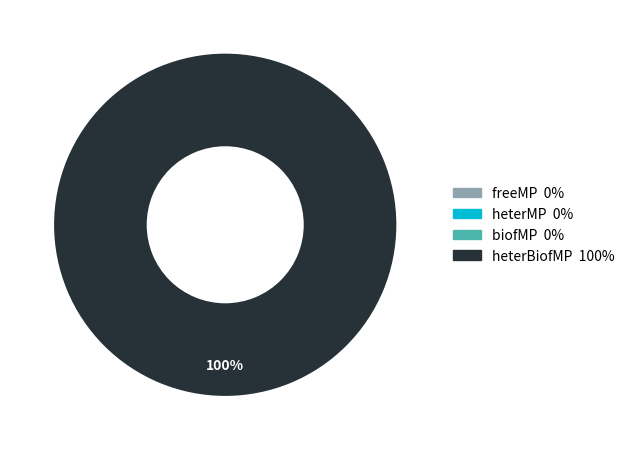

The heterMP slice represents 0% of the pie. True or false?

True